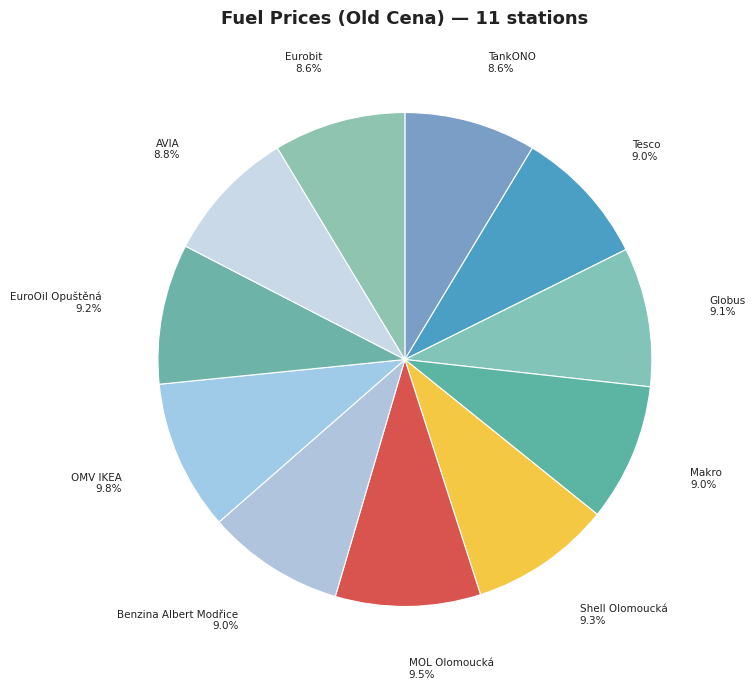

How many segments does this pie chart have?

11